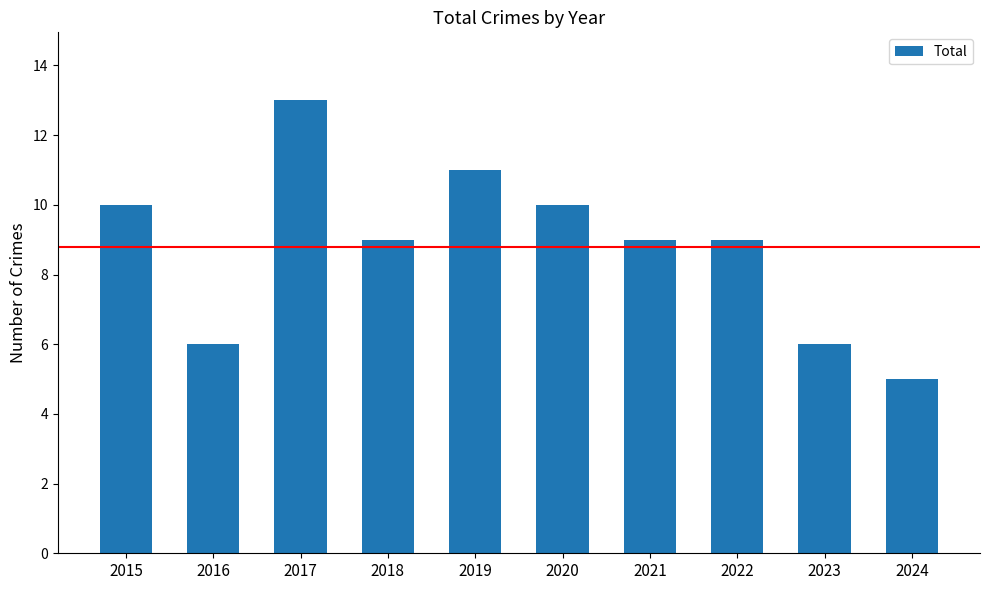

What is the value of the 5th bar from the left?

11